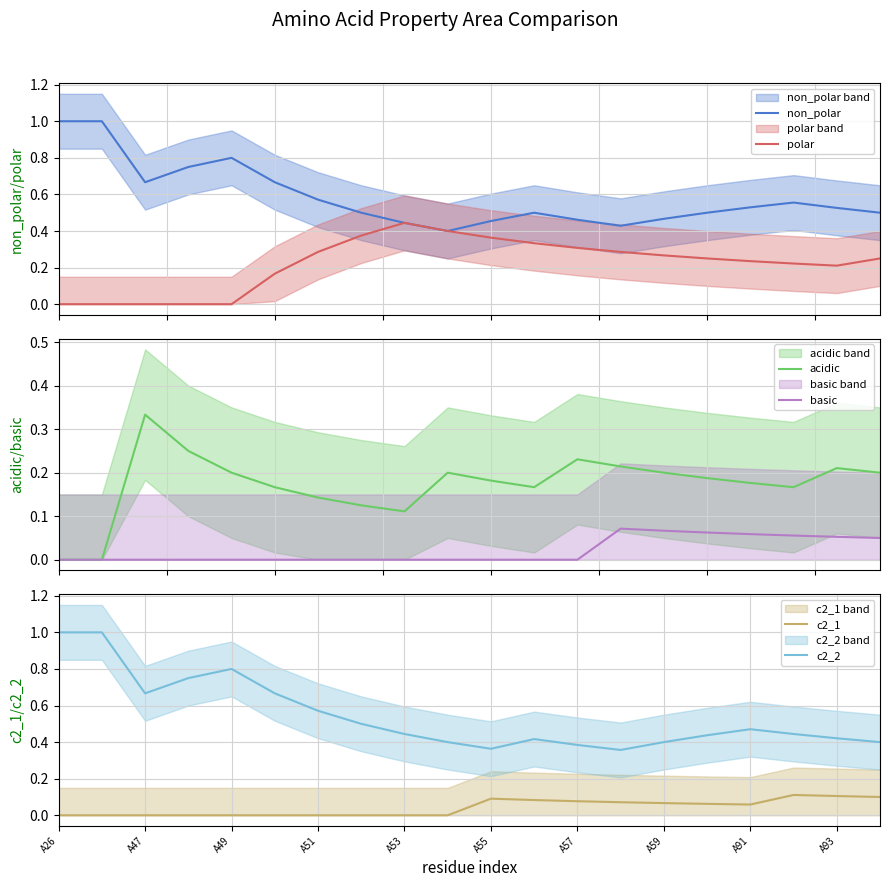

What is the value of the c2_1 point at the 16th from the left?

0.1